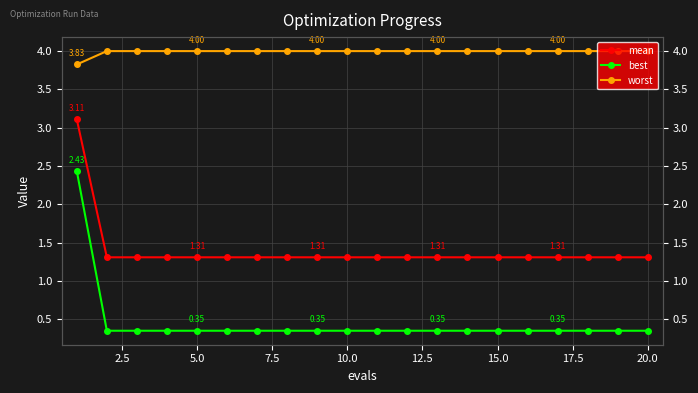

What is the difference between the maximum and second lowest values in the best series?

2.1